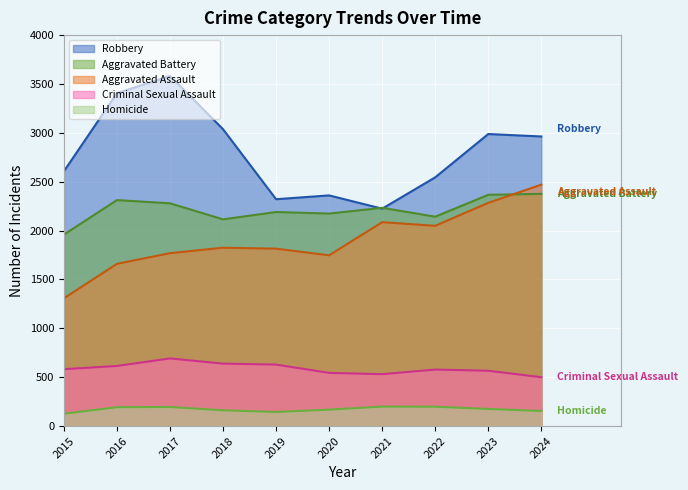

Where does the Aggravated Battery series first go above 2233?

2016